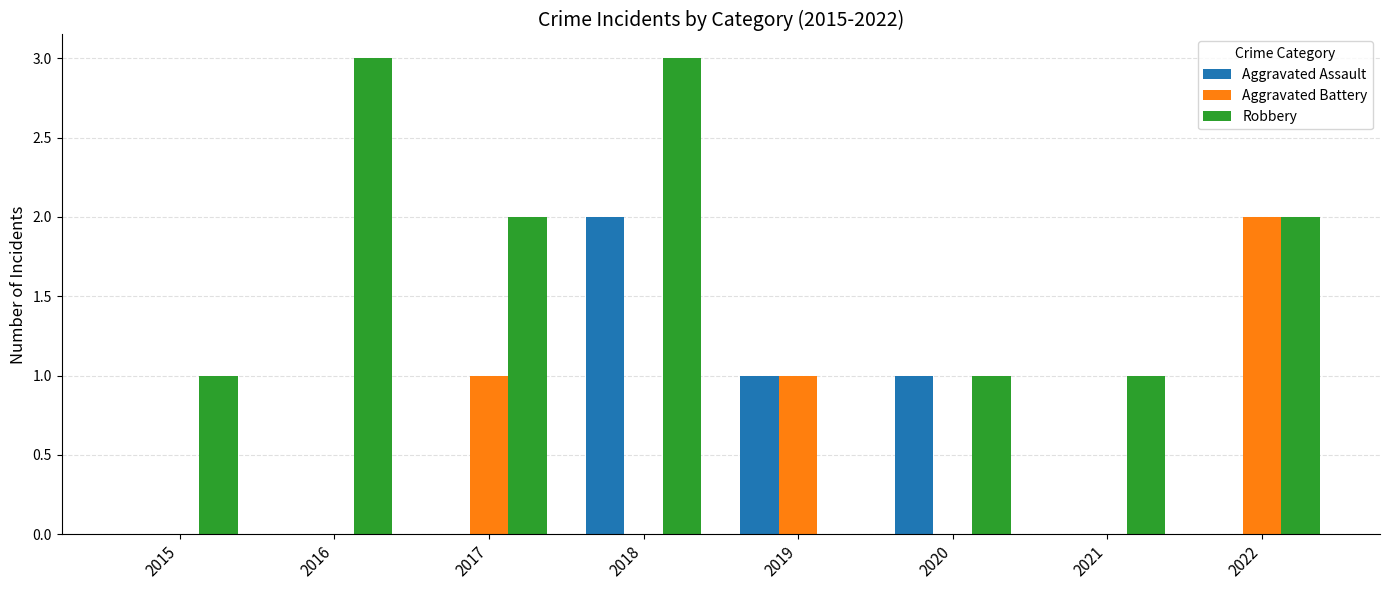

How many series are shown in this chart?

3